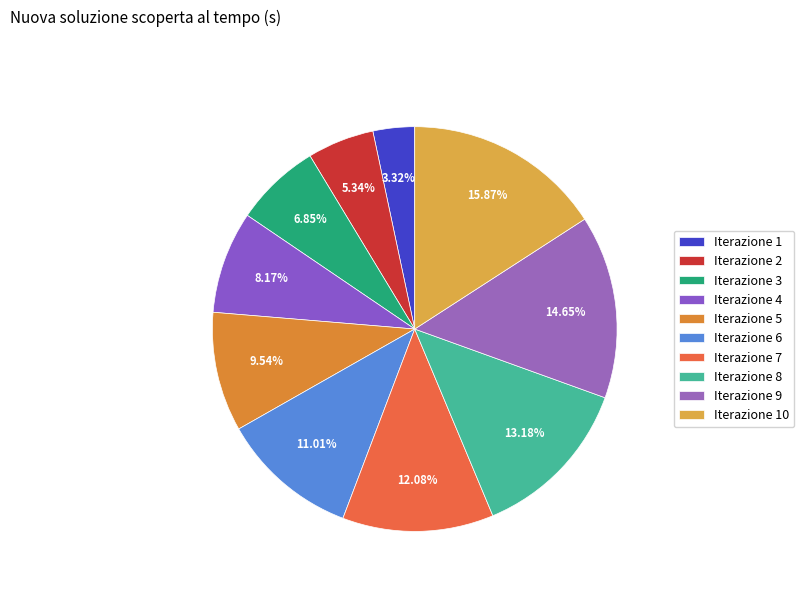

Which has a higher value, Iterazione 2 or Iterazione 8?

Iterazione 8